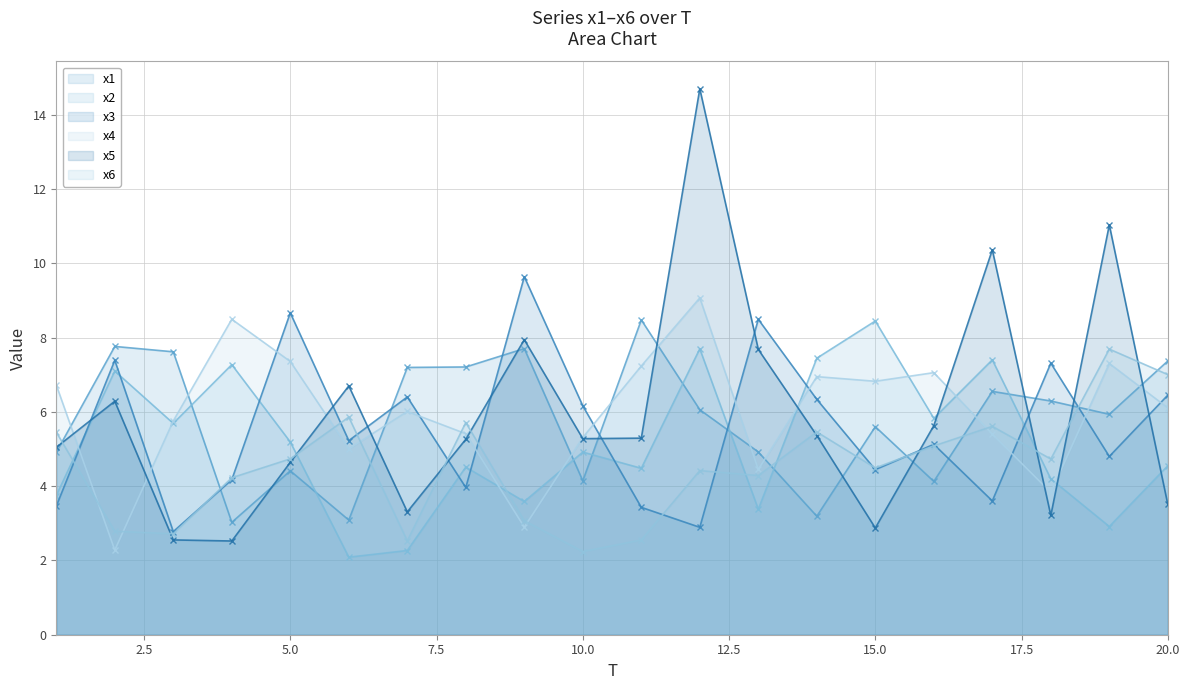

True or false: x4 has more than 0 points higher than both neighbors.

True